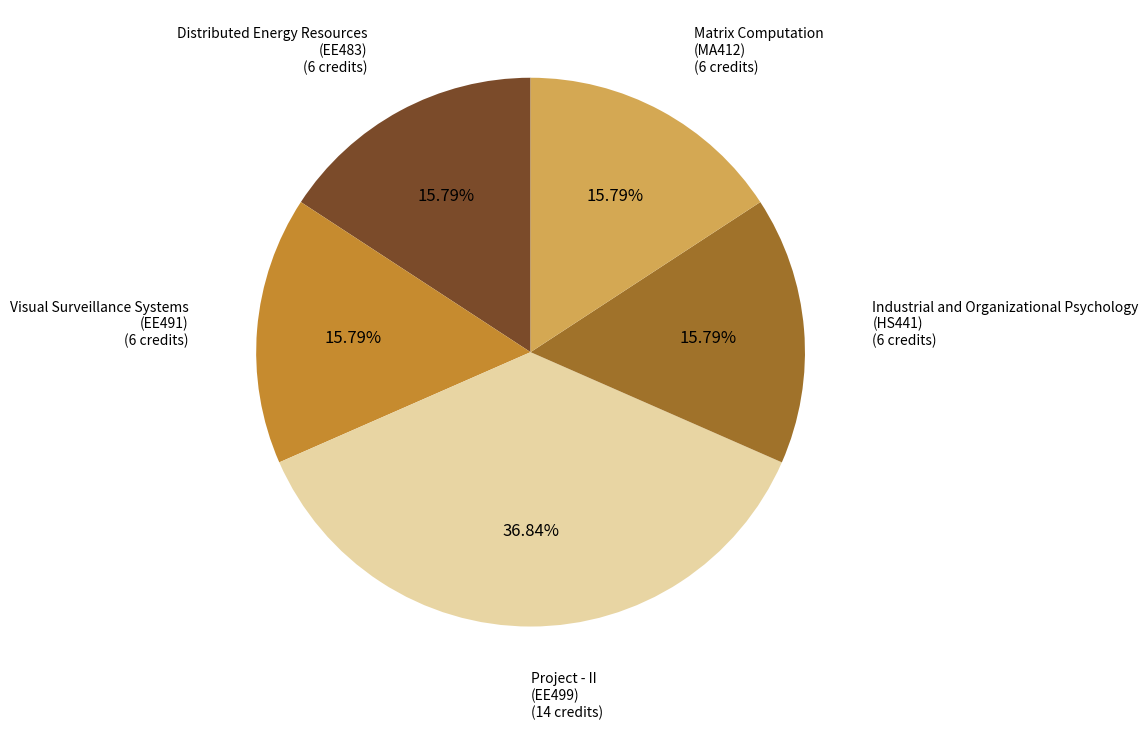

Count the number of slices in the pie.

5